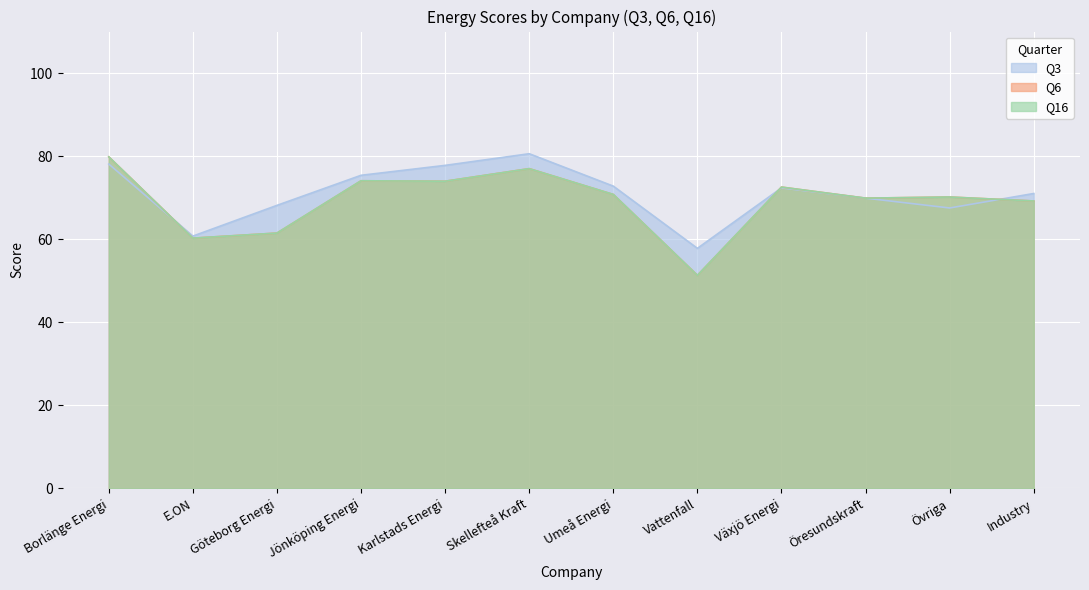

What is the average value of the Q16 series?

69.2